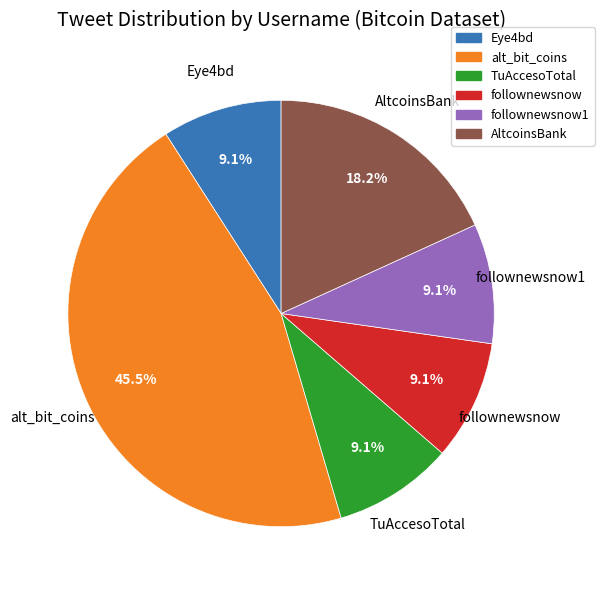

Does any single category account for the majority?

No